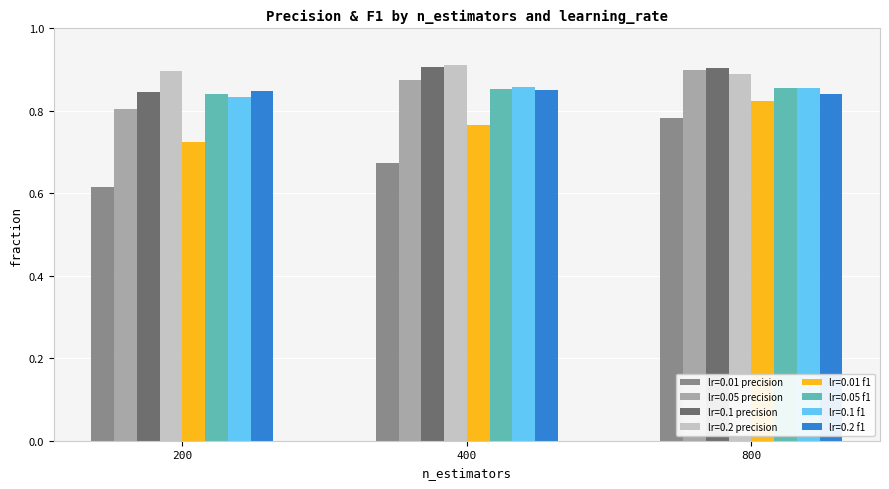

Which series has the largest total across all categories?

lr=0.2 precision